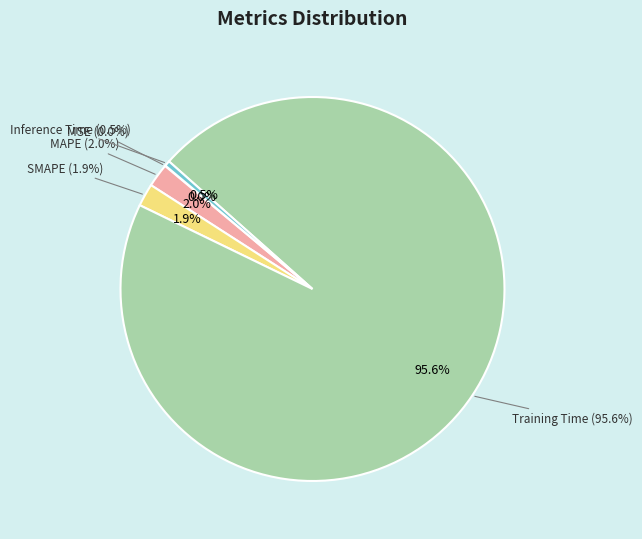

How many slices are in this pie chart?

5